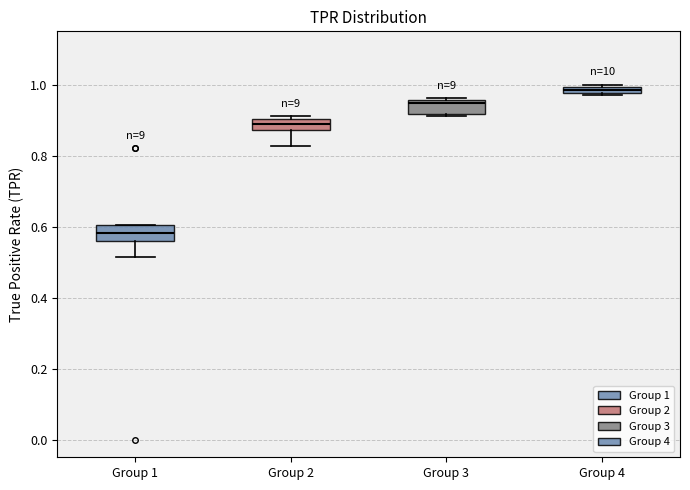

Which box has the highest median line?

Group 4